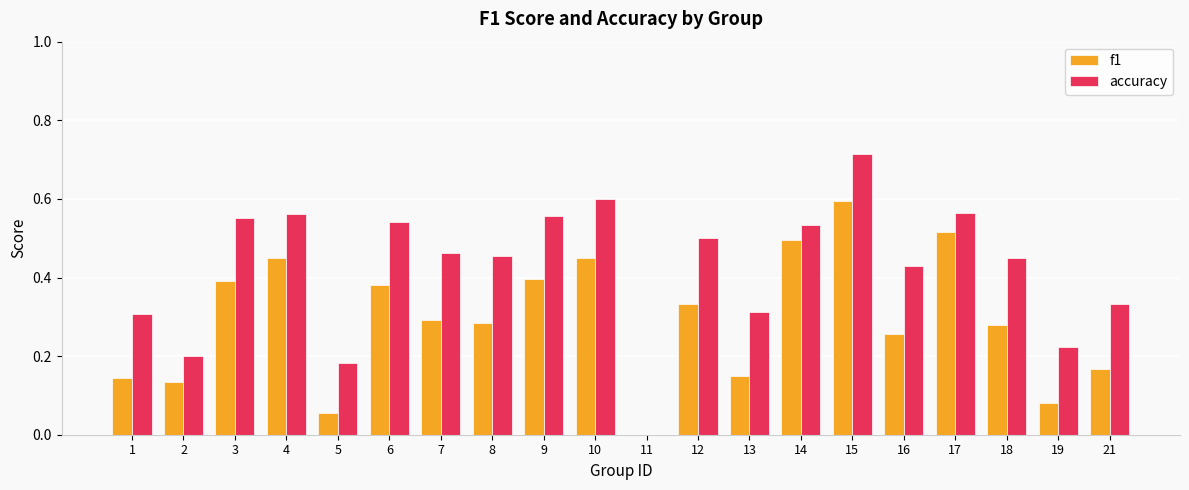

The f1 series shows 0.5 at 17. True or false?

True